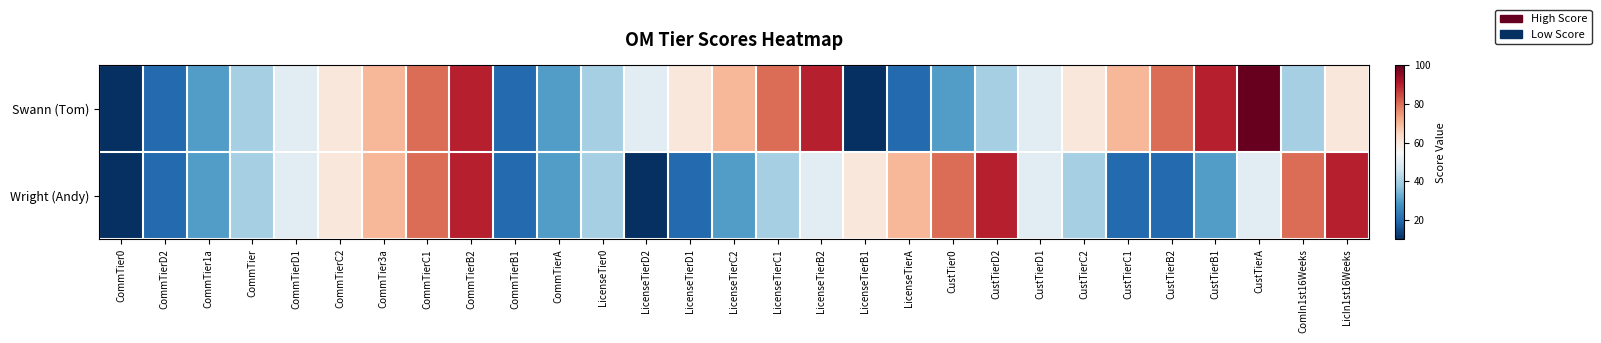

Reading left to right, what are all the values shown in this chart?

Swann (Tom): CommTier0=10	CommTierD2=20	CommTier1a=30	CommTier=40	CommTierD1=50	CommTierC2=60	CommTier3a=70	CommTierC1=80	CommTierB2=90	CommTierB1=20	CommTierA=30	LicenseTier0=40	LicenseTierD2=50	LicenseTierD1=60	LicenseTierC2=70	LicenseTierC1=80	LicenseTierB2=90	LicenseTierB1=10	LicenseTierA=20	CustTier0=30	CustTierD2=40	CustTierD1=50	CustTierC2=60	CustTierC1=70	CustTierB2=80	CustTierB1=90	CustTierA=100	ComIn1st16Weeks=40	LicIn1st16Weeks=60
Wright (Andy): CommTier0=10	CommTierD2=20	CommTier1a=30	CommTier=40	CommTierD1=50	CommTierC2=60	CommTier3a=70	CommTierC1=80	CommTierB2=90	CommTierB1=20	CommTierA=30	LicenseTier0=40	LicenseTierD2=10	LicenseTierD1=20	LicenseTierC2=30	LicenseTierC1=40	LicenseTierB2=50	LicenseTierB1=60	LicenseTierA=70	CustTier0=80	CustTierD2=90	CustTierD1=50	CustTierC2=40	CustTierC1=20	CustTierB2=20	CustTierB1=30	CustTierA=50	ComIn1st16Weeks=80	LicIn1st16Weeks=90